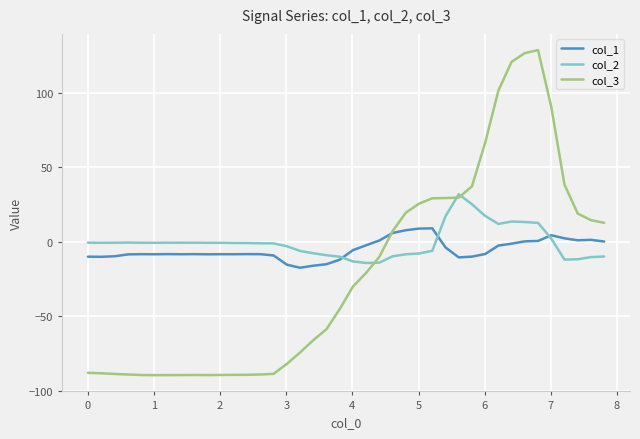

Rank the series by their maximum value, from highest to lowest.

col_3, col_2, col_1